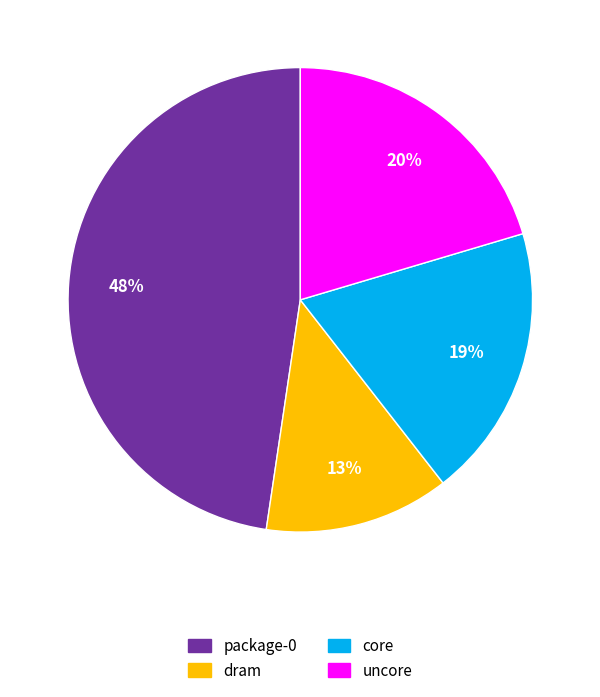

What is the ratio of the value at dram to the value at core?

0.7